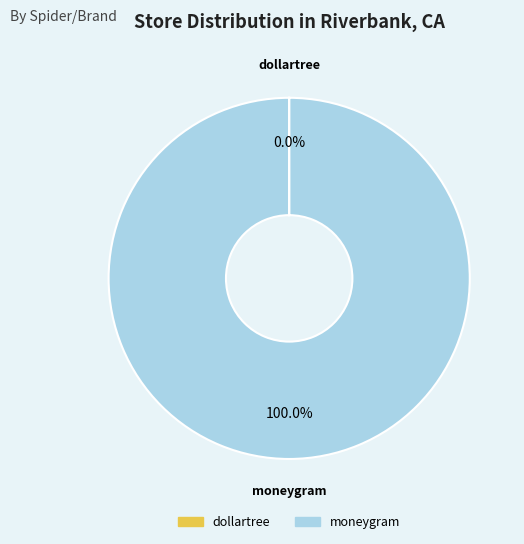

Does any single category account for the majority?

Yes